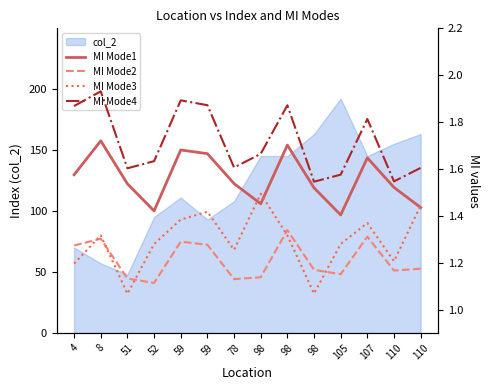

Which series has the largest total across all categories?

MI Mode4